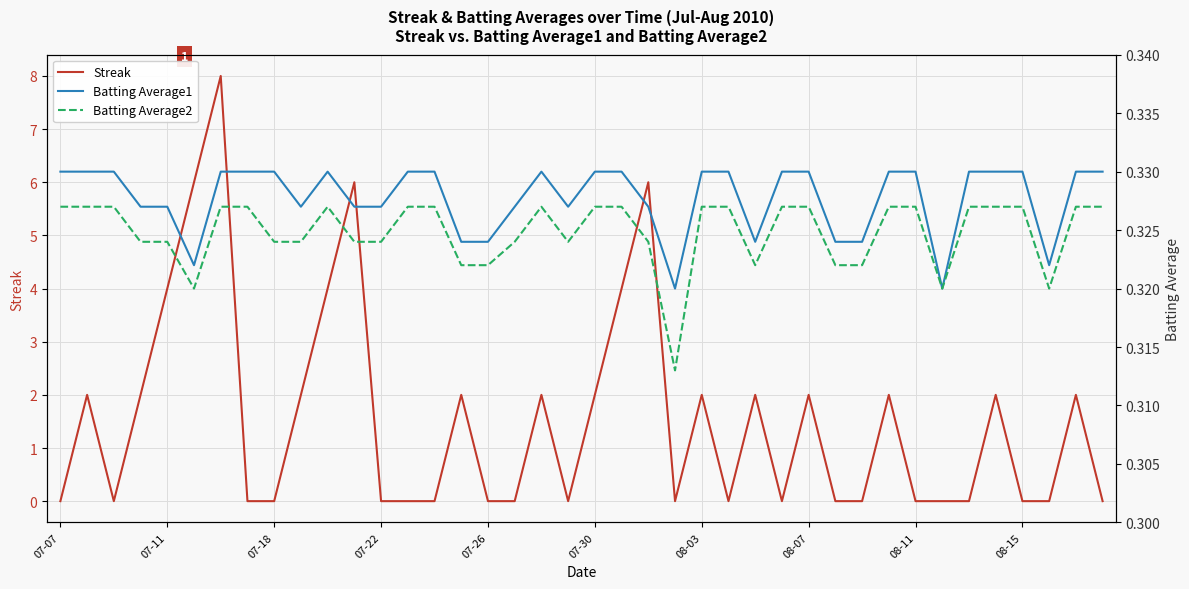

Is this an area chart (filled region under the line)?

No